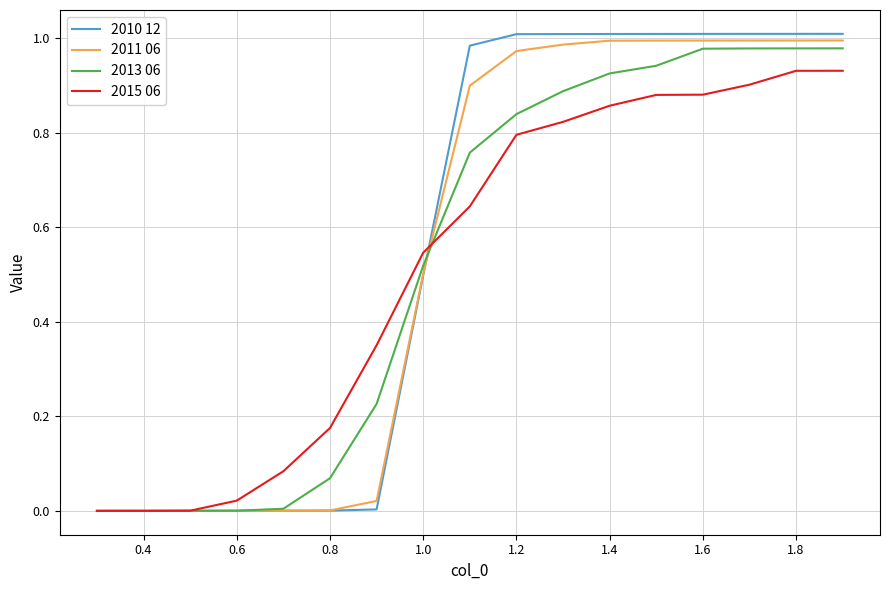

Which series has the largest total across all categories?

2010 12